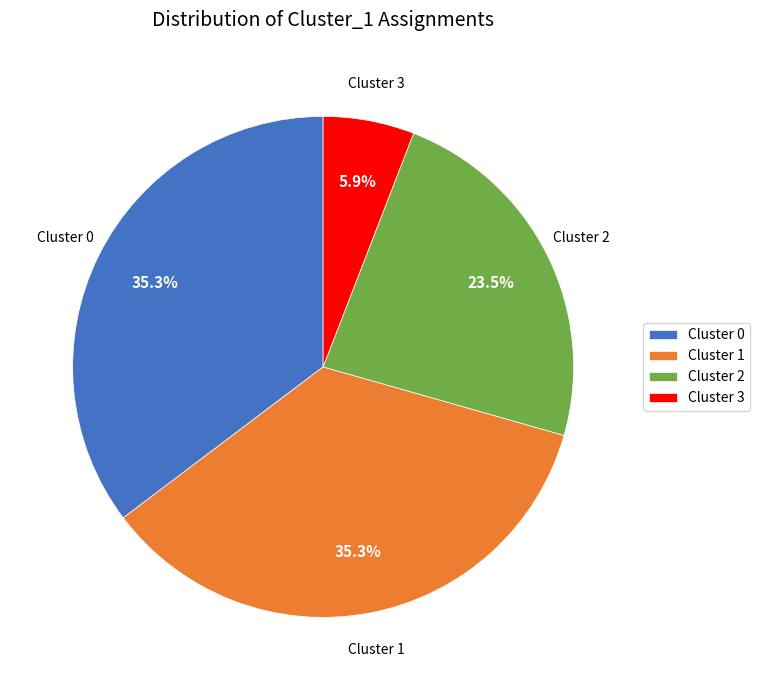

Between Cluster 3 and Cluster 0, which is larger?

Cluster 0